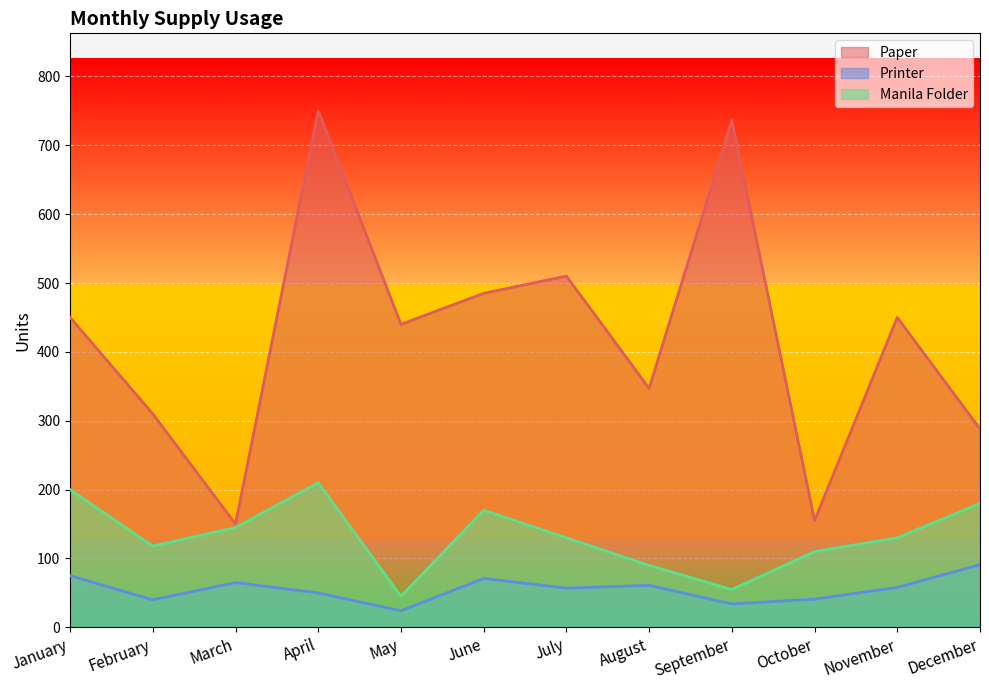

Reading right to left, list all the values displayed in this chart.

Paper: 288	450	155	736	347	510	485	440	750	150	310	450
Printer: 91	58	41	34	61	57	71	24	50	65	40	75
Manila Folder: 180	130	110	55	90	130	170	45	210	145	118	200